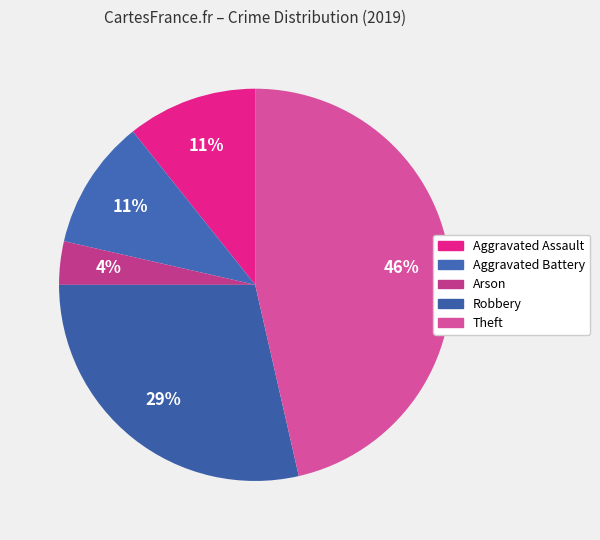

What percentage is the Aggravated Battery slice, to the nearest percent?

11%